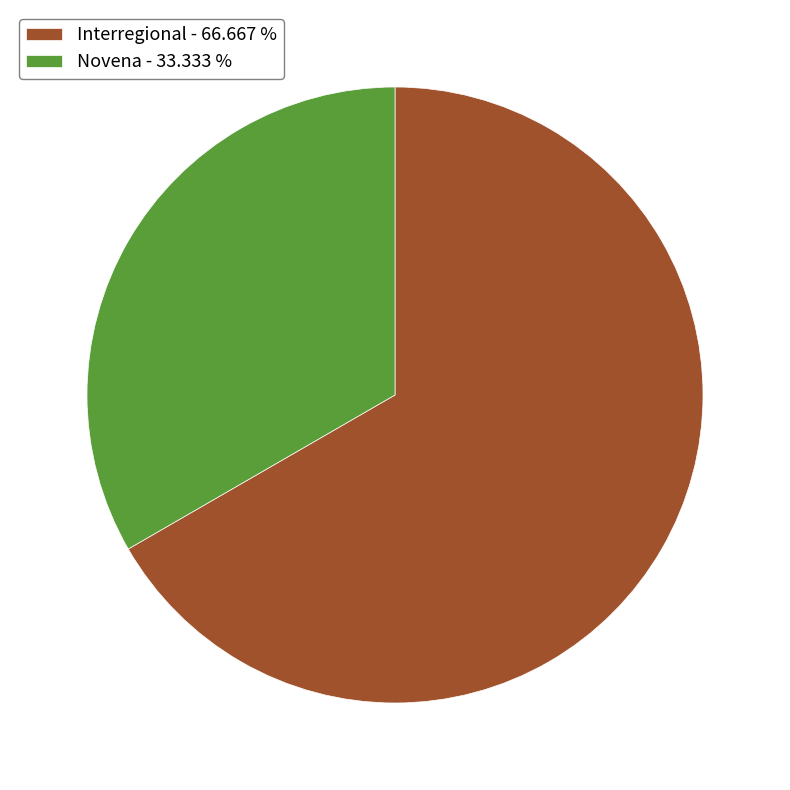

How many slices are in this pie chart?

2